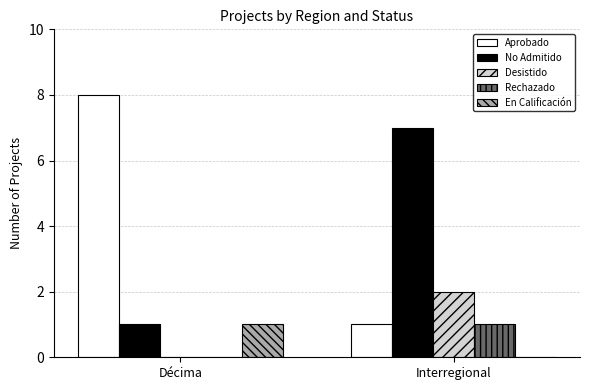

What is the sum of all No Admitido values?

8